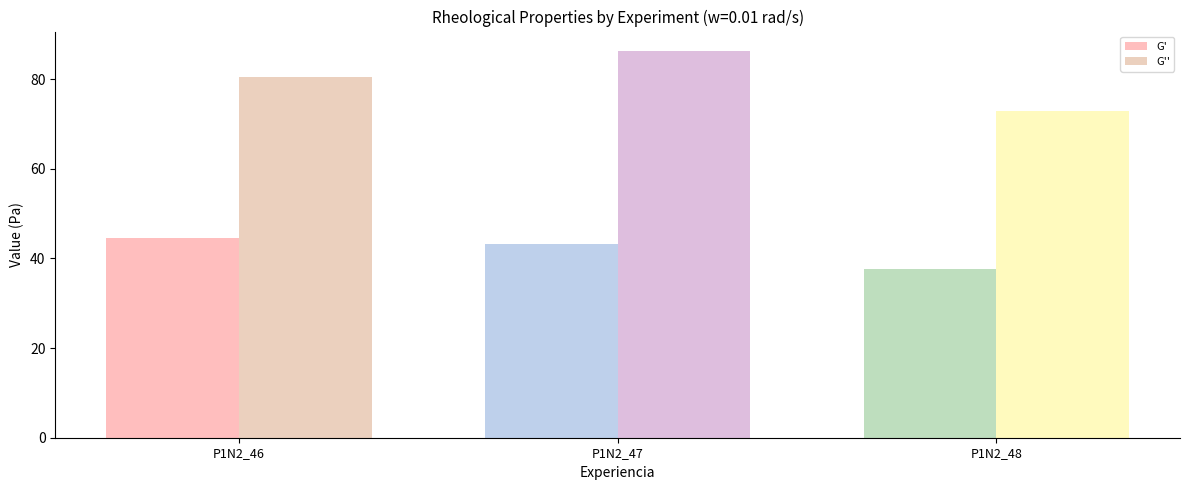

What is the sum of all G'' values?

239.7